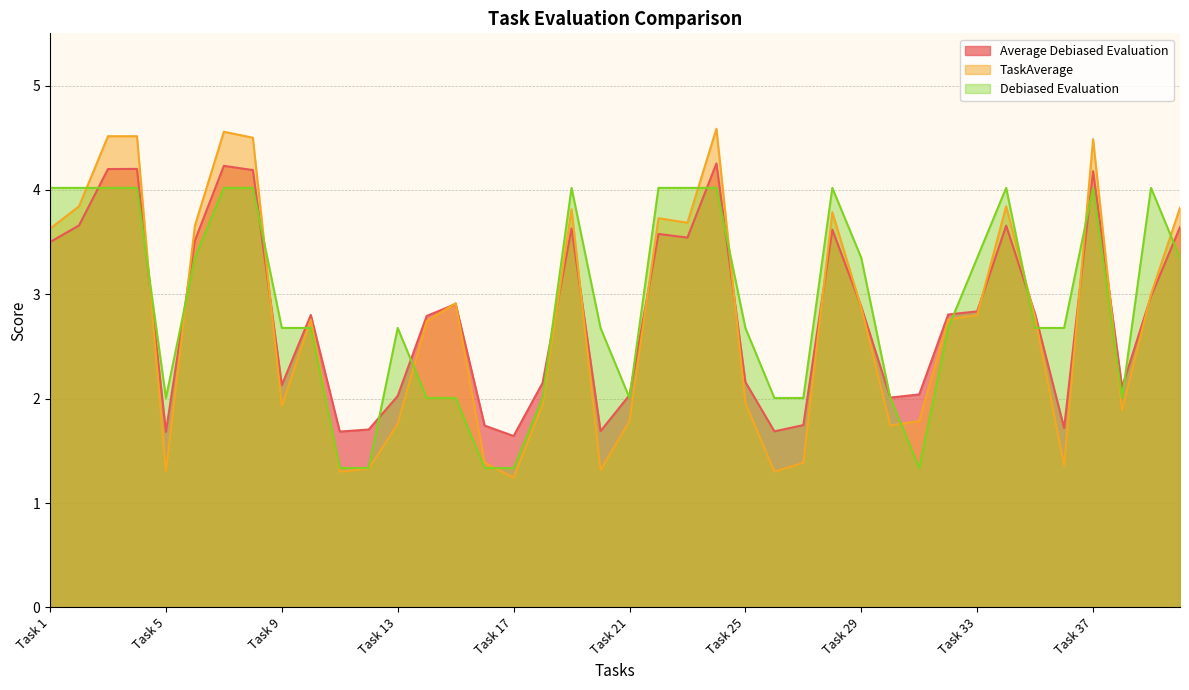

How many distinct data groups are displayed?

3